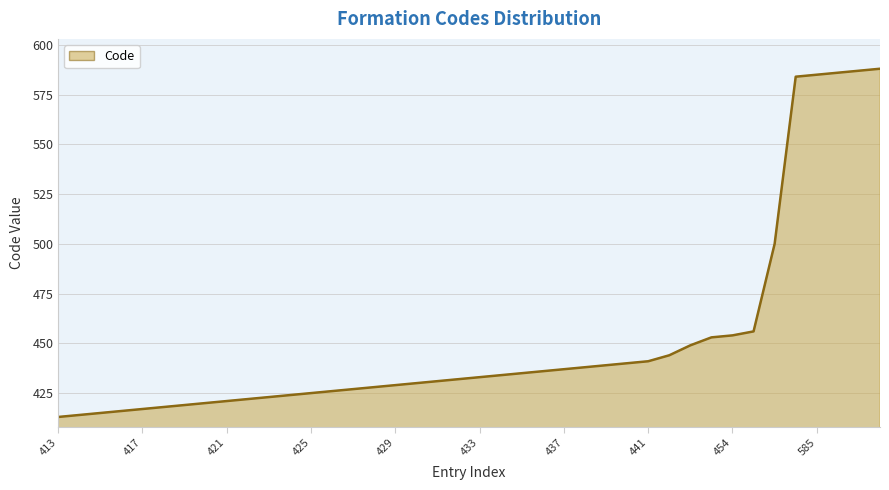

What is the minimum value shown in the chart?

413